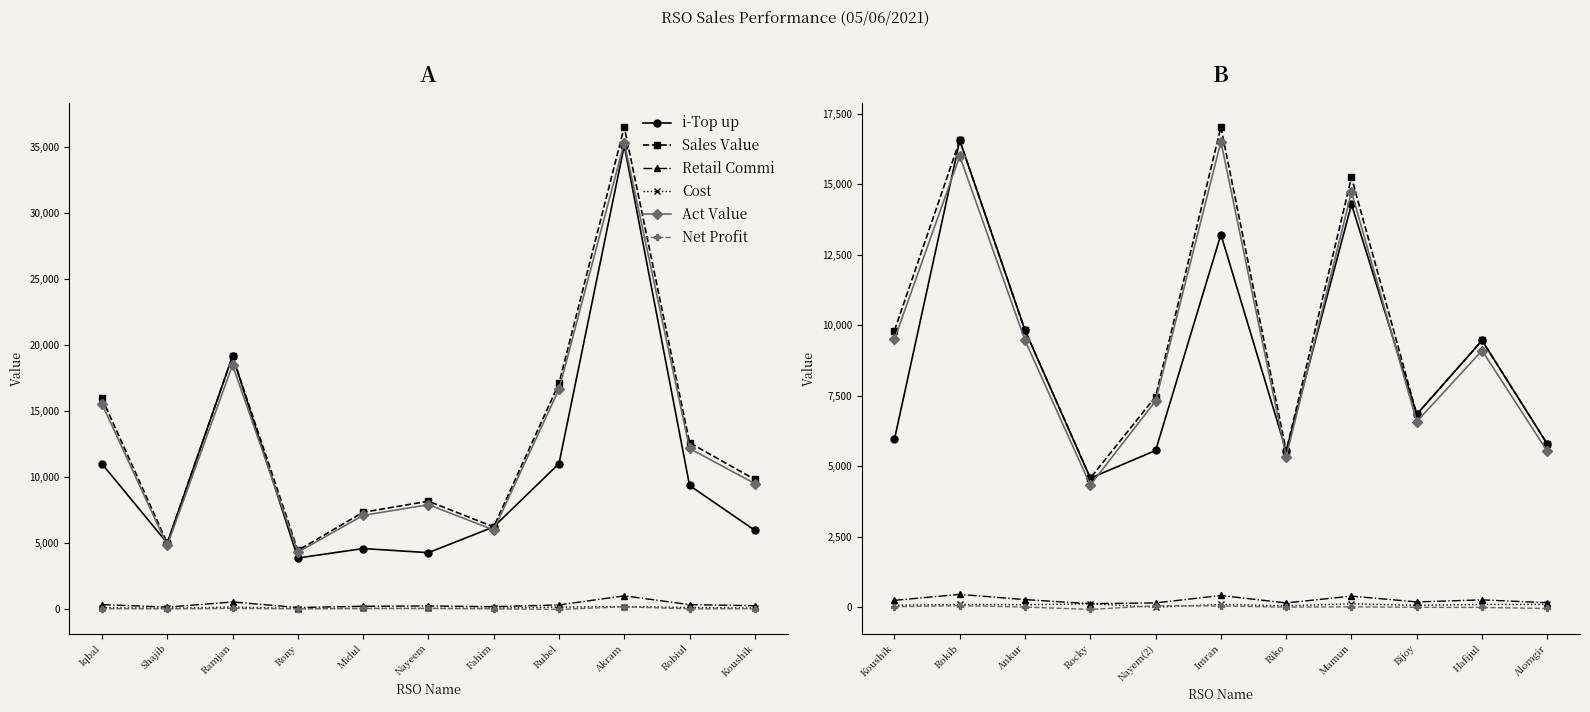

What are all the series names shown in the legend?

i-Top up, Sales Value, Retail Commi, Cost, Act Value, Net Profit